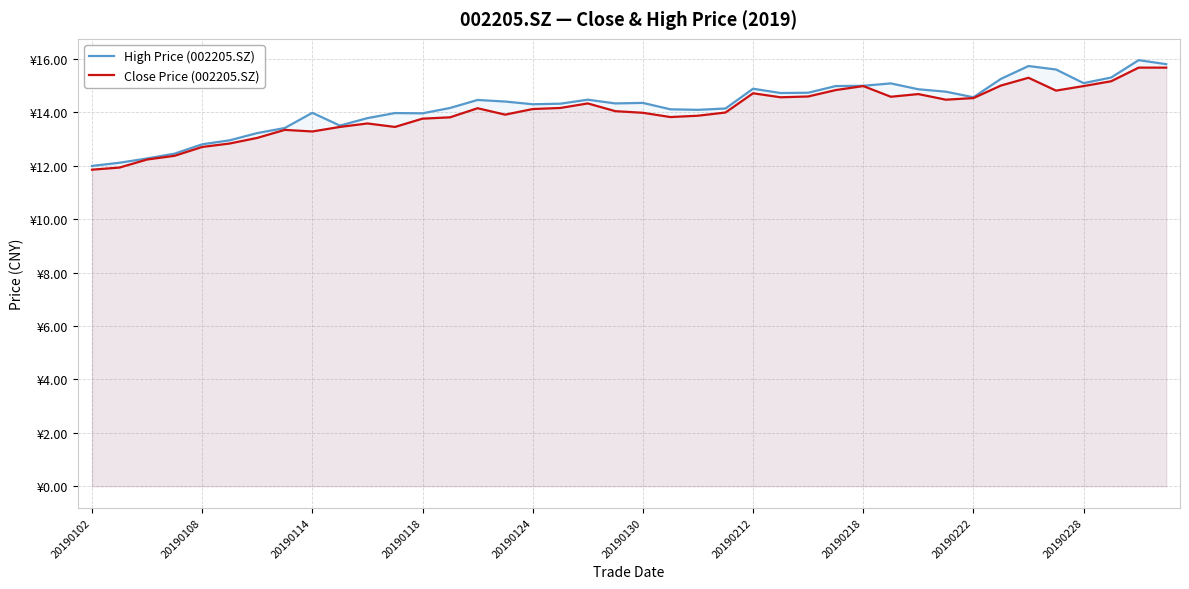

Does the chart display data point markers on the line(s)?

No